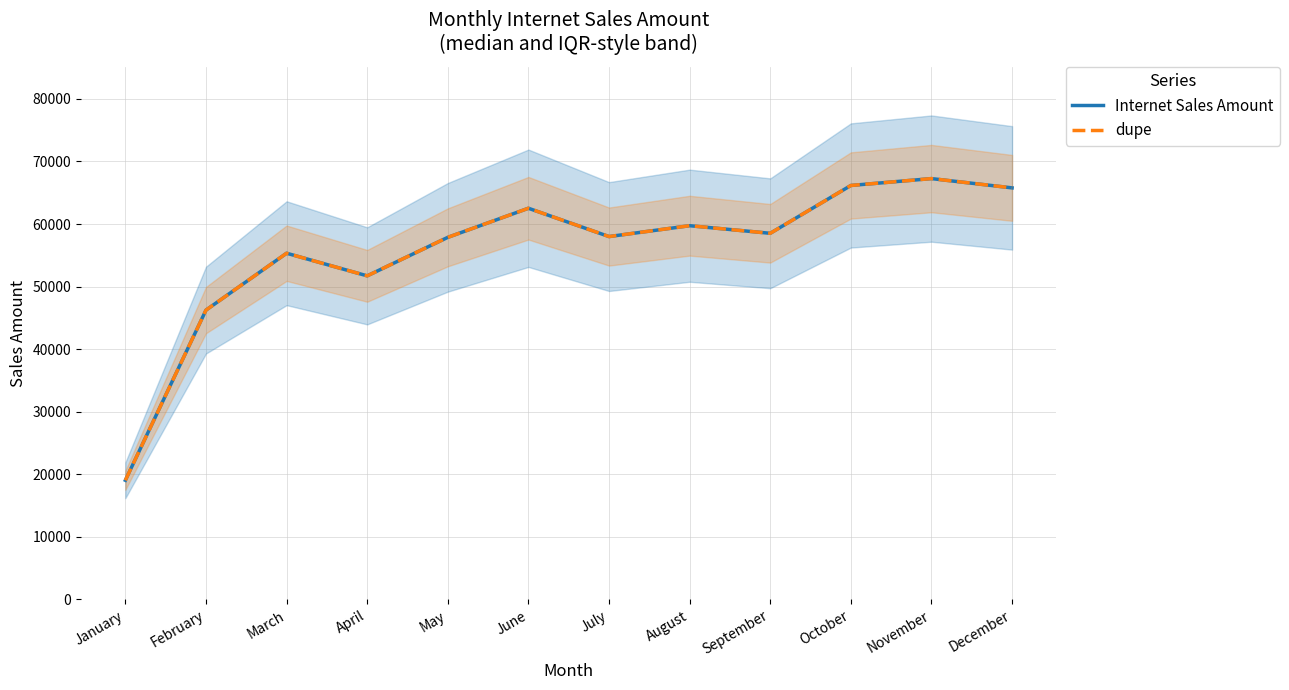

At which category does dupe reach its first local peak?

March